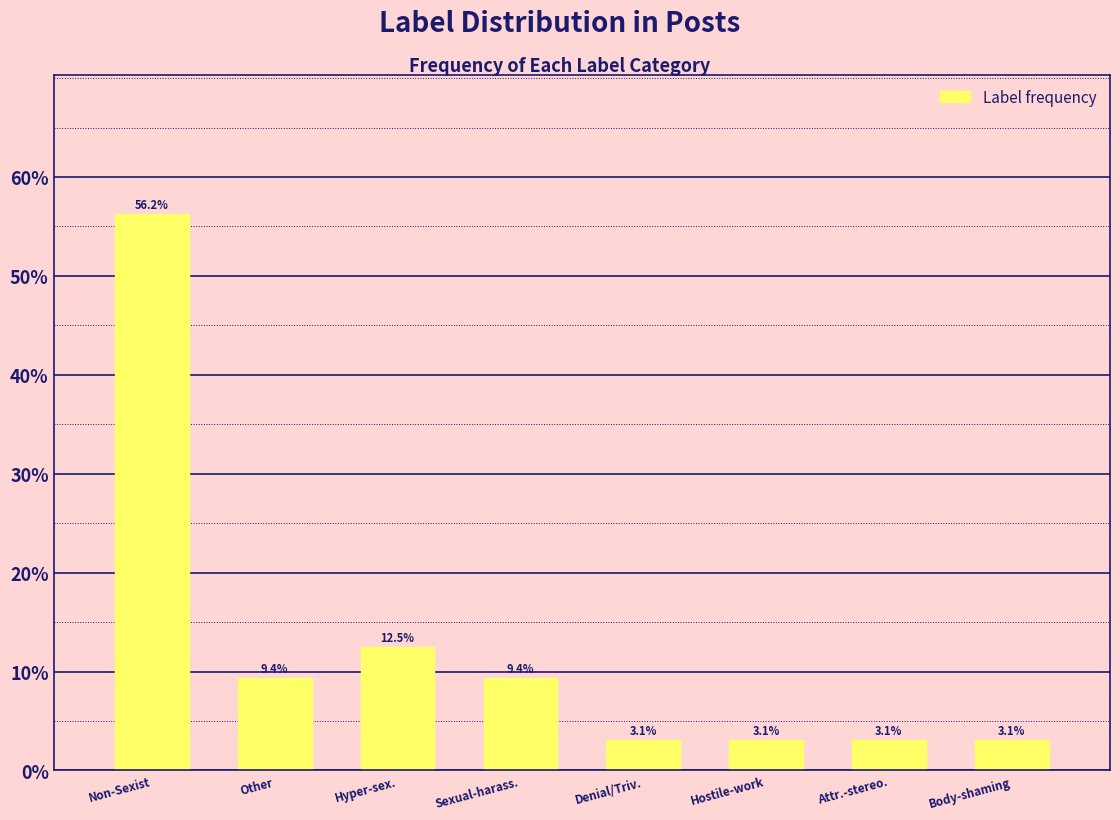

At which label is the value closest to 29?

Hyper-sex.